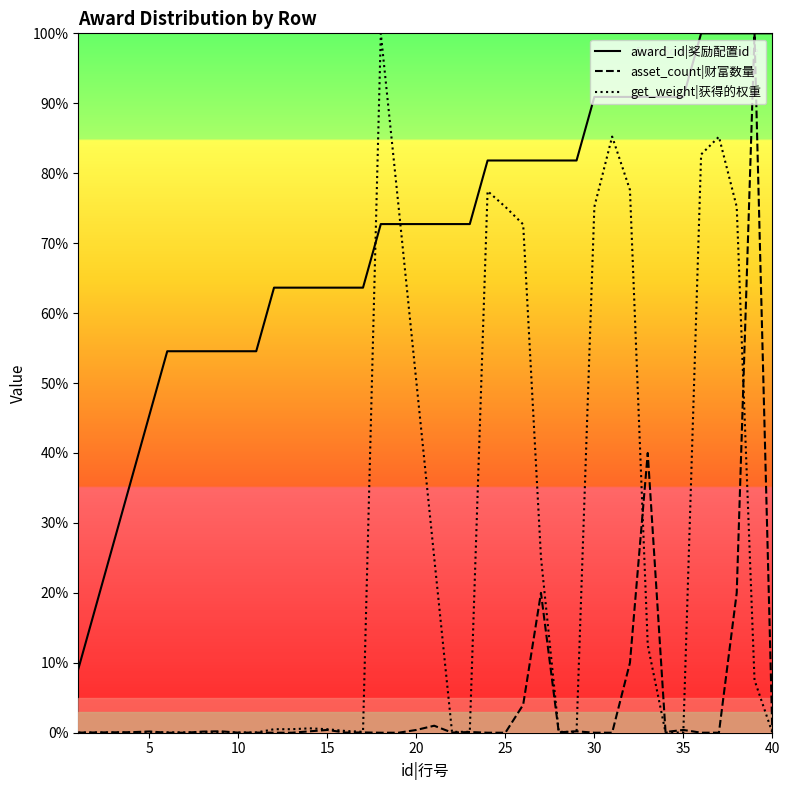

After their last crossing, which series has the higher values: get_weight|获得的权重 or award_id|奖励配置id?

award_id|奖励配置id